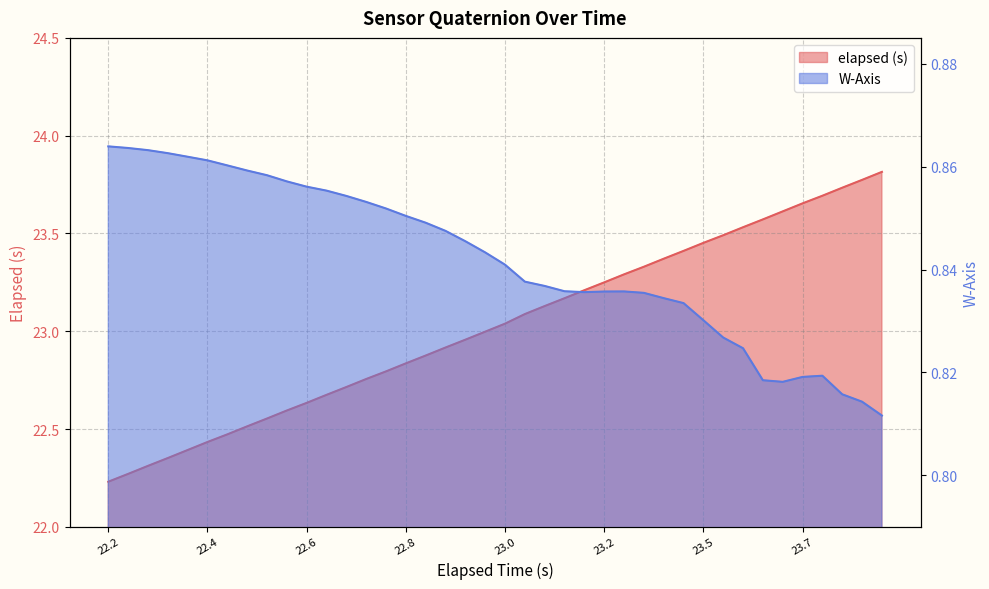

Rank the series by their average value, from highest to lowest.

elapsed (s), W-Axis